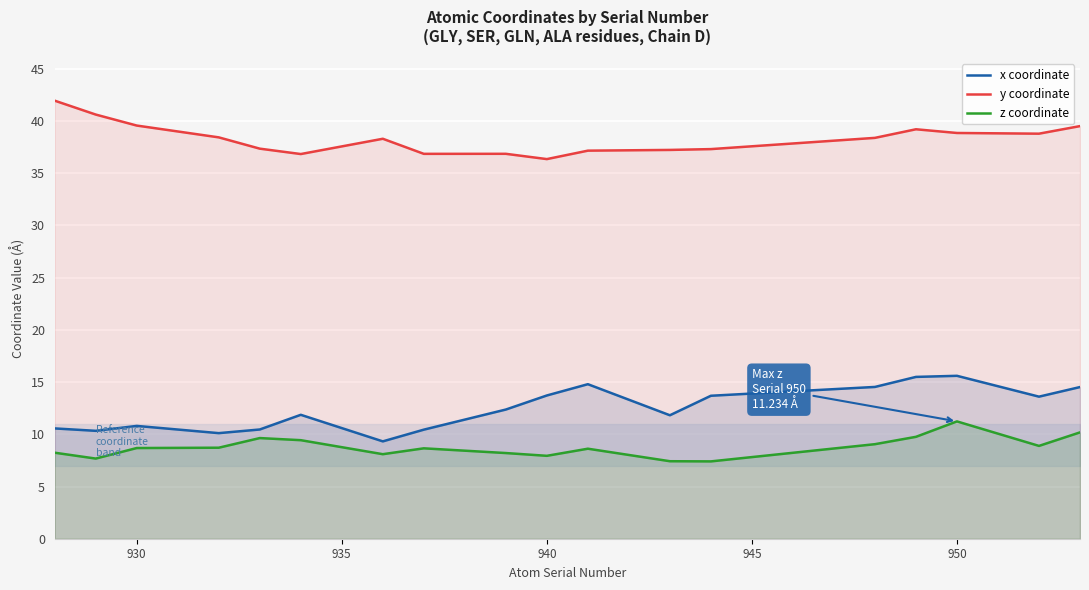

Which series has the largest total across all categories?

y coordinate